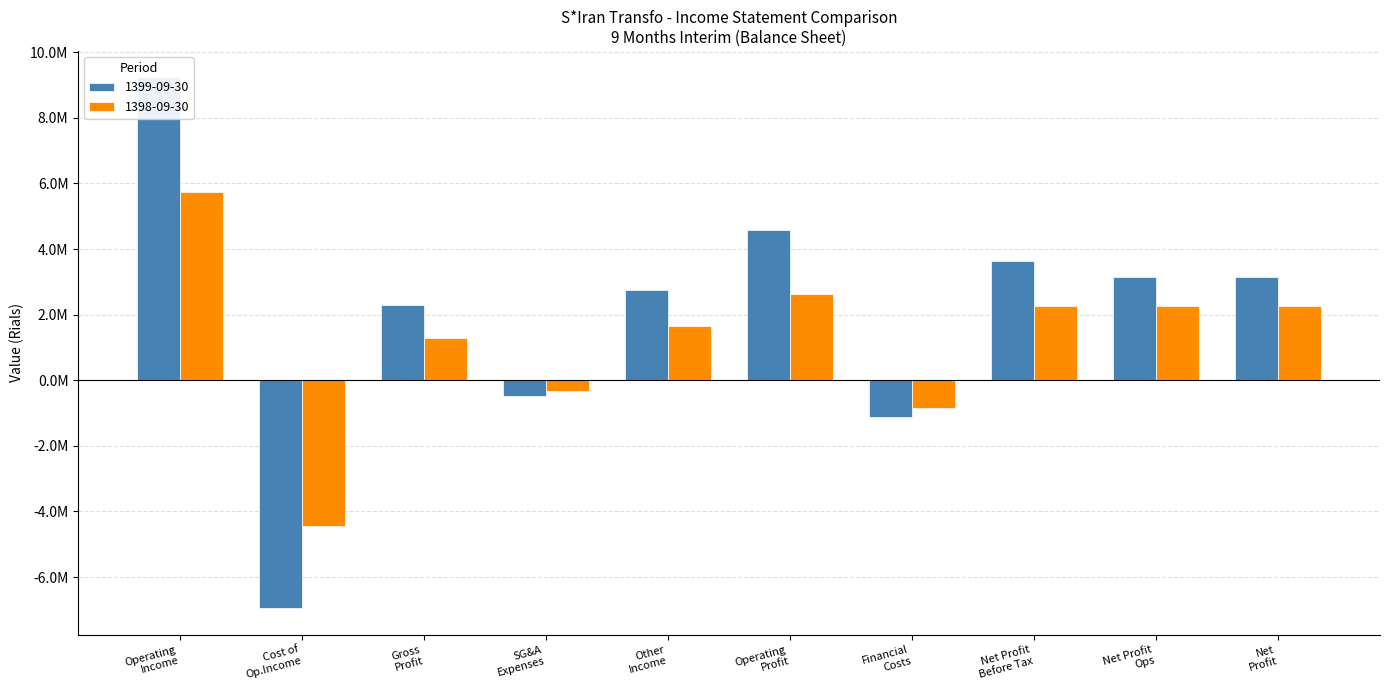

What is the value of the 1399-09-30 bar at the 7th from the left?

-1115820